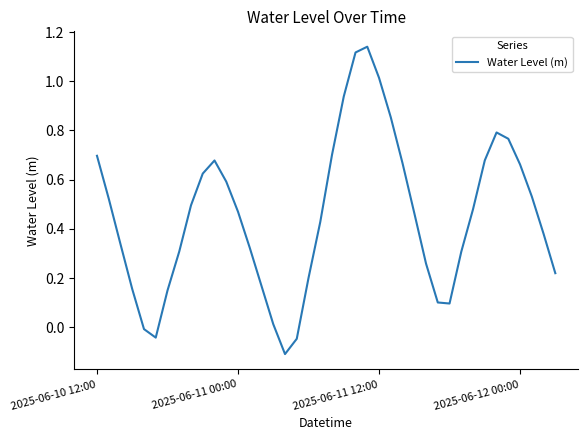

What is the difference between the maximum and minimum values?

1.3